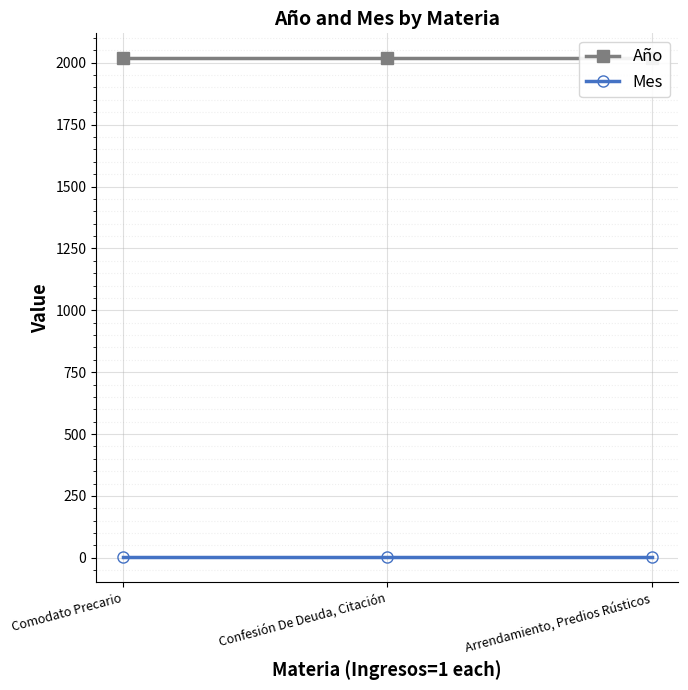

How many data points does each series have?

3